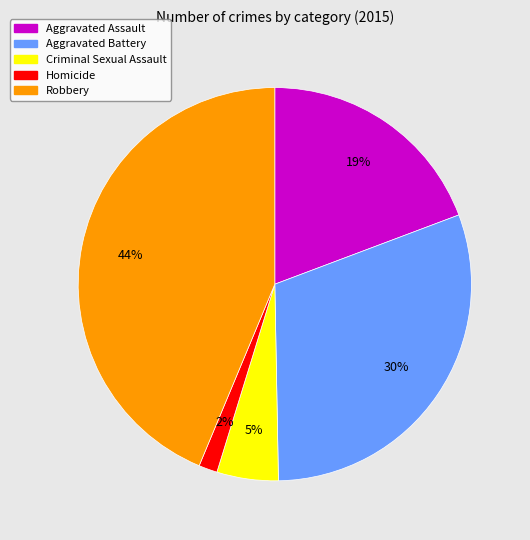

To the nearest percent, what portion does Robbery represent?

44%